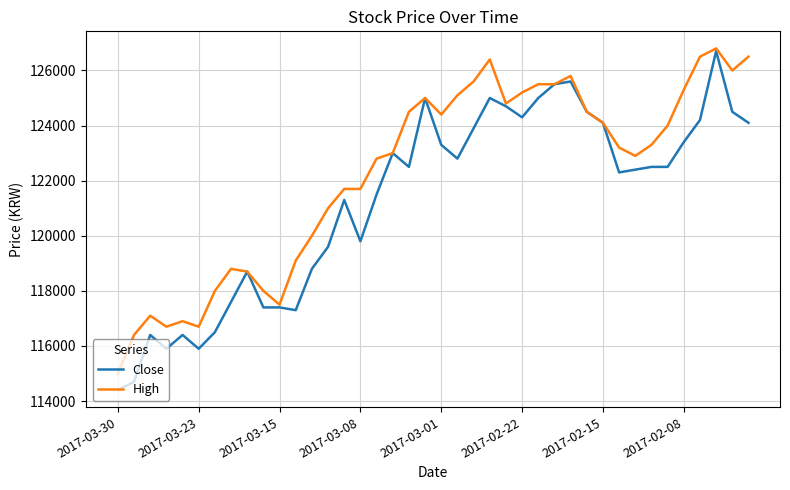

What is the minimum value for Close?

114400